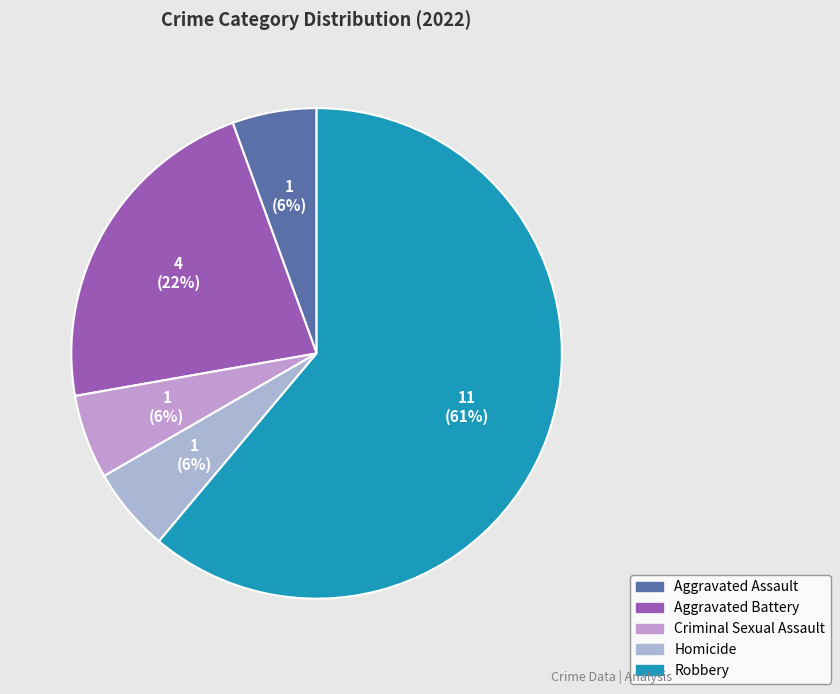

To the nearest percent, what is the combined percentage of Aggravated Battery and Criminal Sexual Assault?

28%